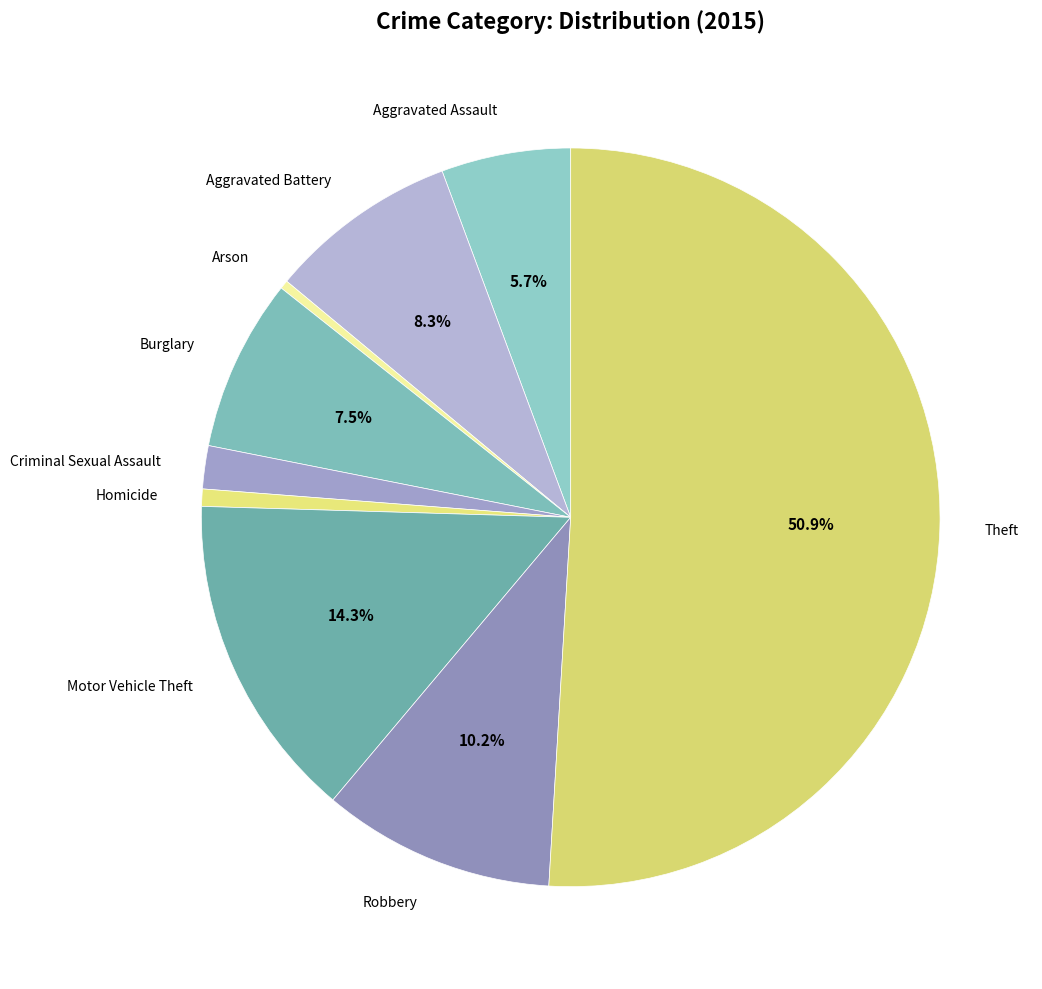

Is Aggravated Assault the majority of the pie?

No